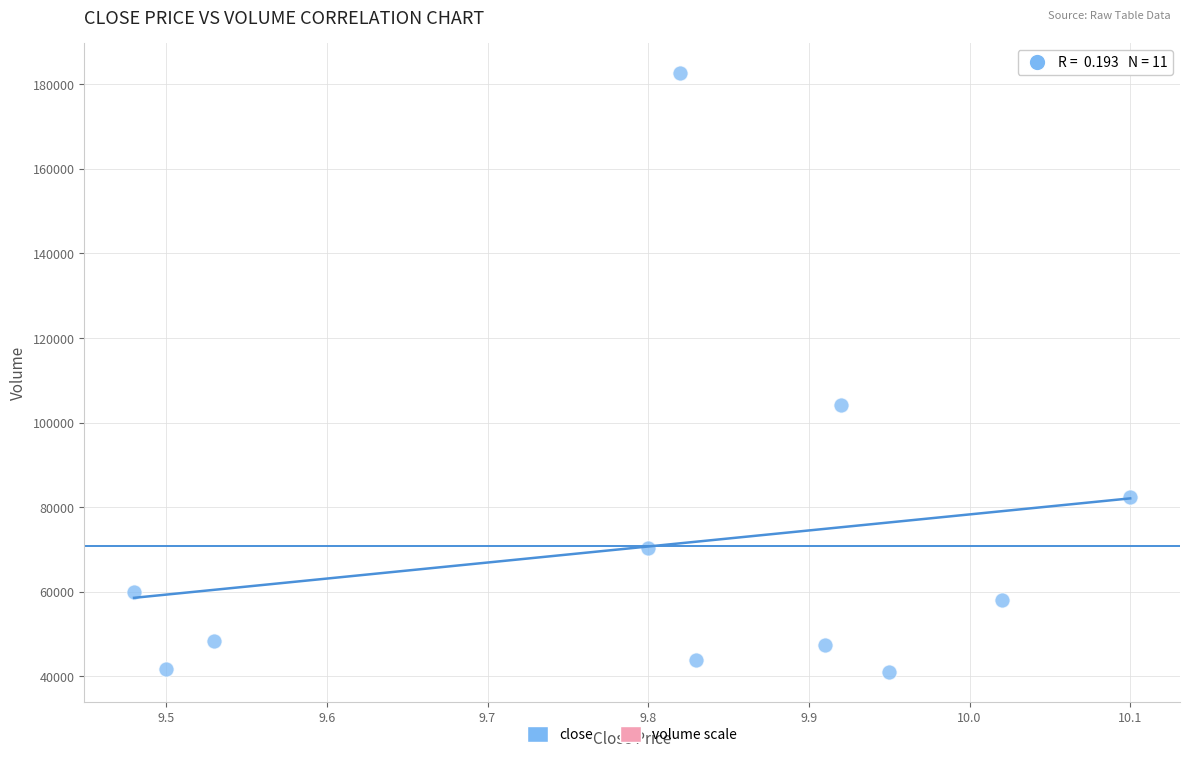

What is the range of Y values (max minus min)?

141742.6